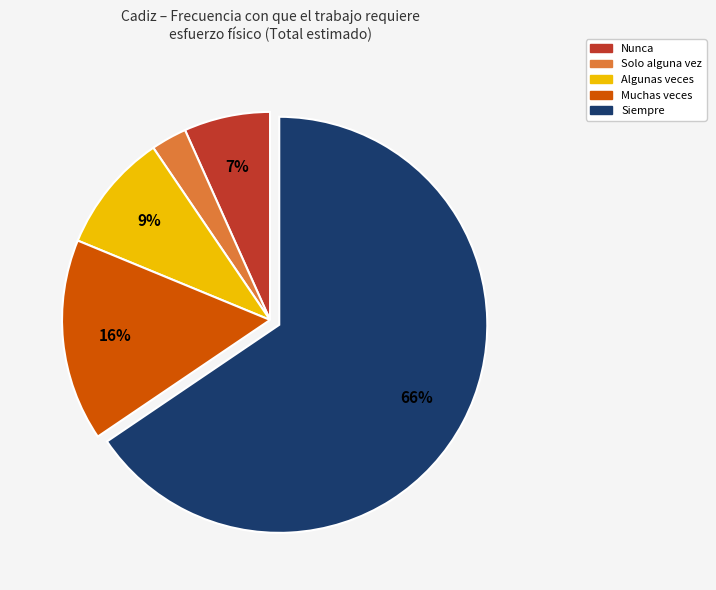

True or false: Siempre accounts for 59% of the total.

False